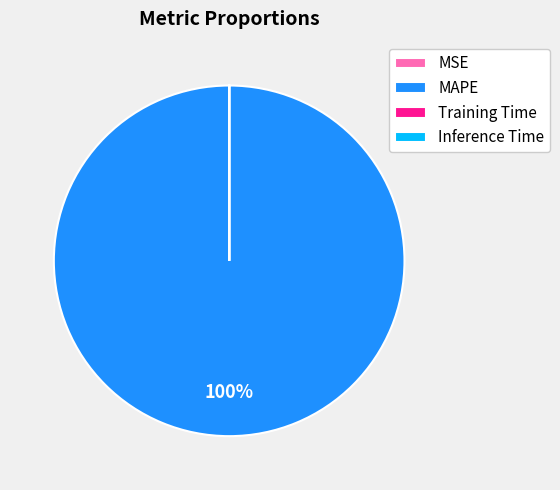

Is MAPE the majority of the pie?

Yes